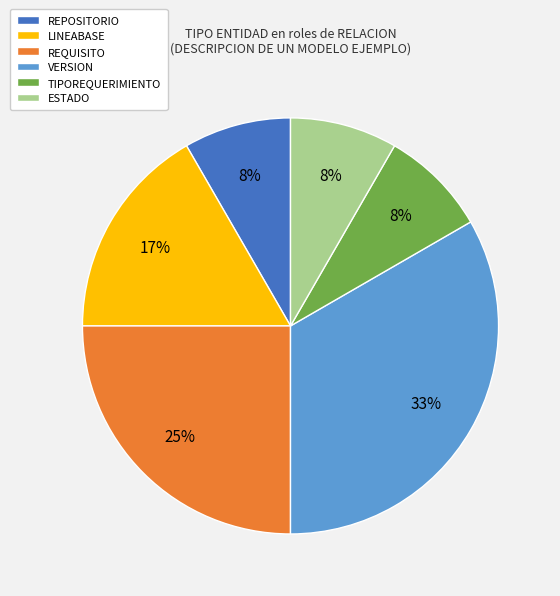

To the nearest percent, what is the difference between the largest and smallest slice percentages?

25%